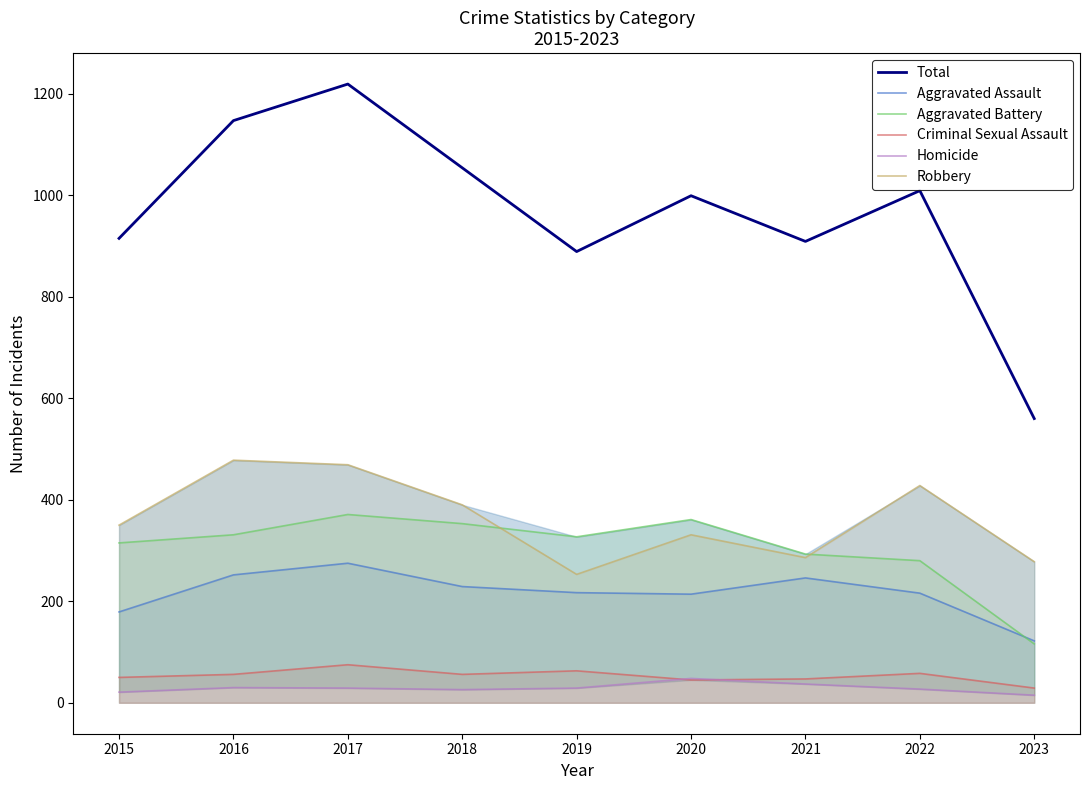

Is the value of Robbery at 2021 greater than the value of Aggravated Battery at 2017?

No